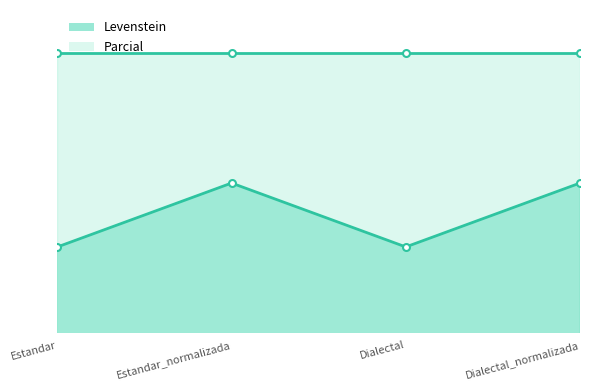

Reading left to right, list all the values displayed in this chart.

Estandar=63.2	Estandar_normalizada=70.6	Dialectal=63.2	Dialectal_normalizada=70.6